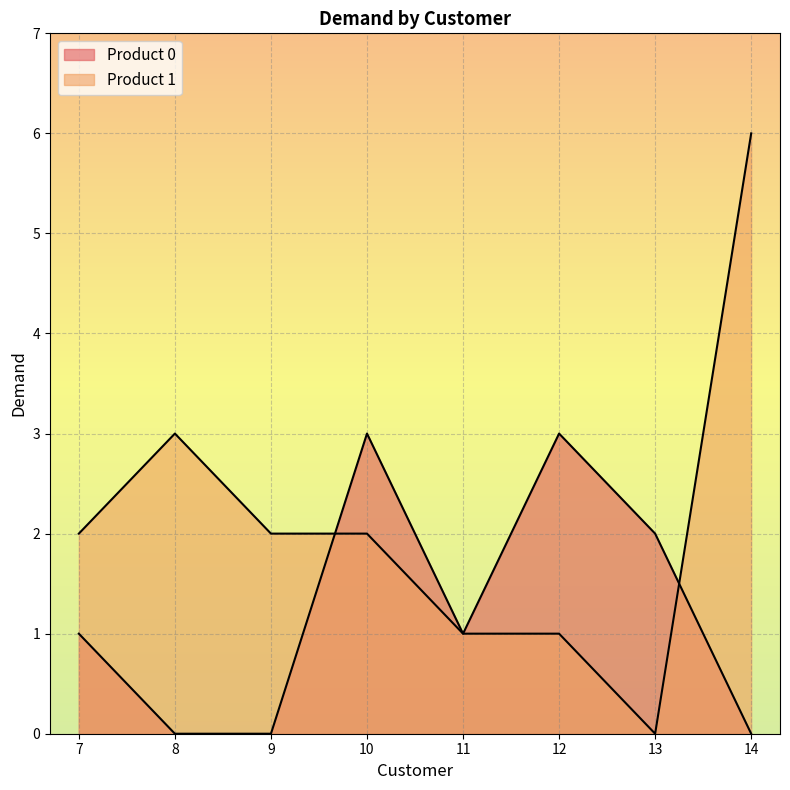

Count the Product 0 values in the range 0 to 3.

8